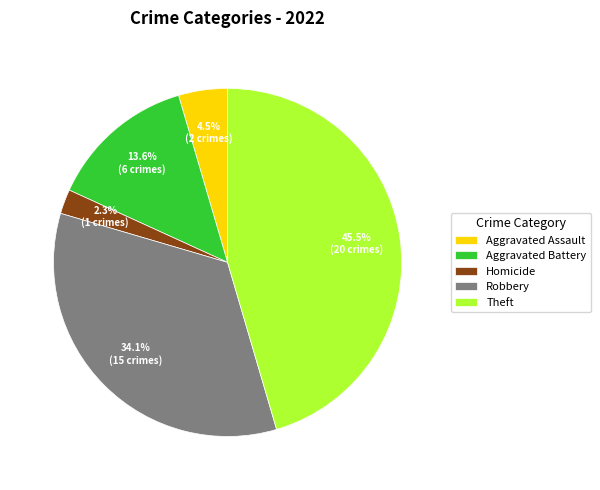

Rank the categories by value from highest to lowest.

Theft, Robbery, Aggravated Battery, Aggravated Assault, Homicide